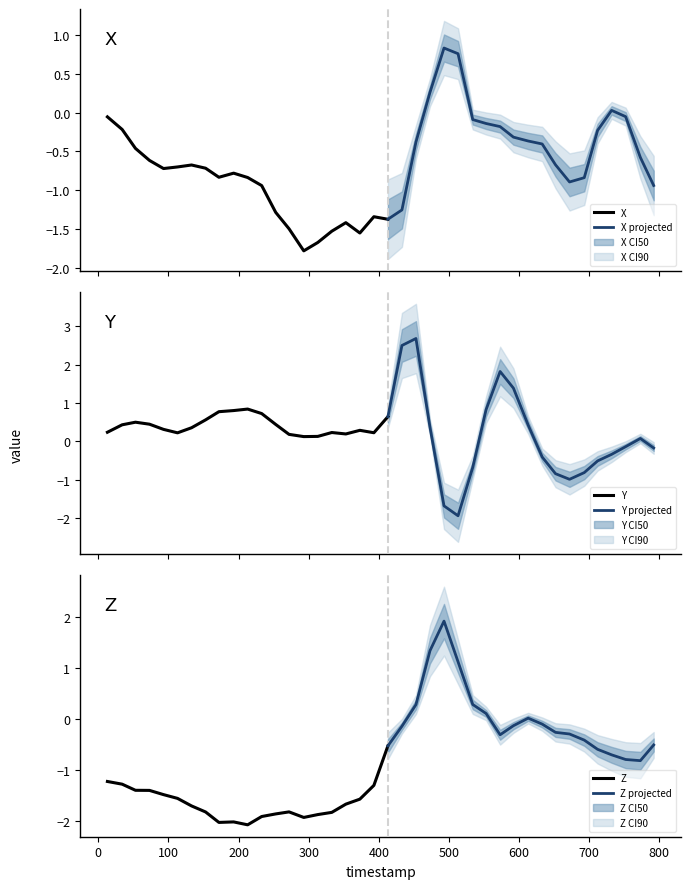

How many data points does each series have?

40